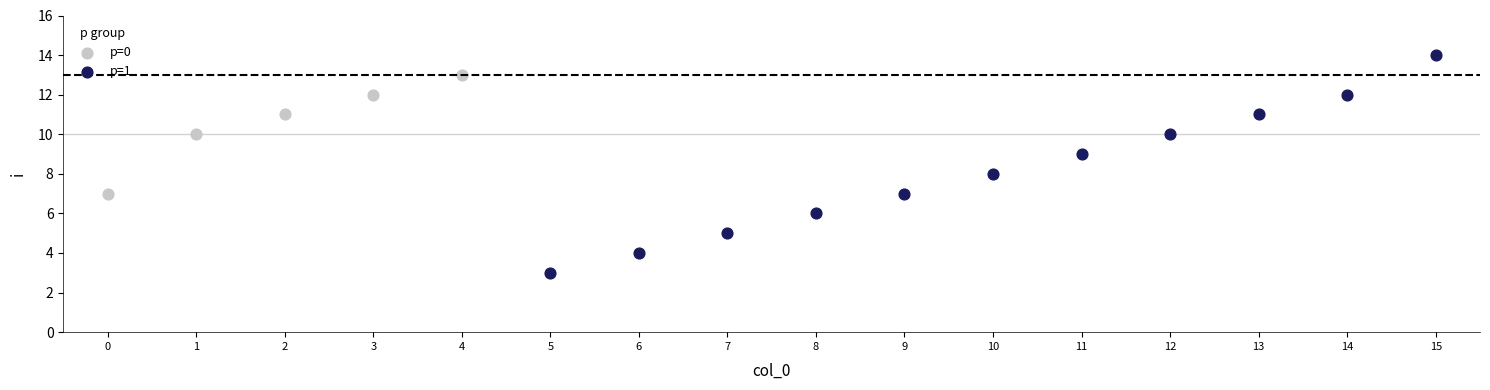

Which series has the widest spread of Y values?

p=1